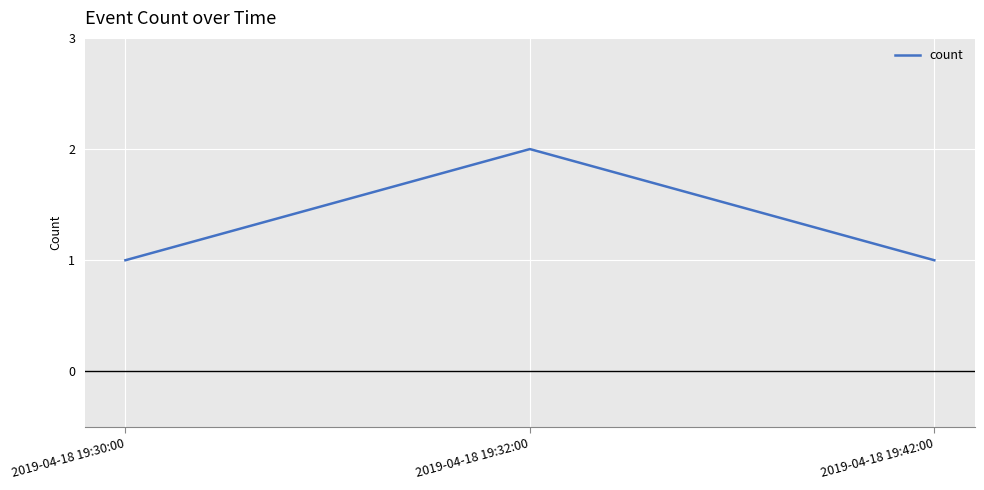

What is the difference between the maximum and minimum values?

1